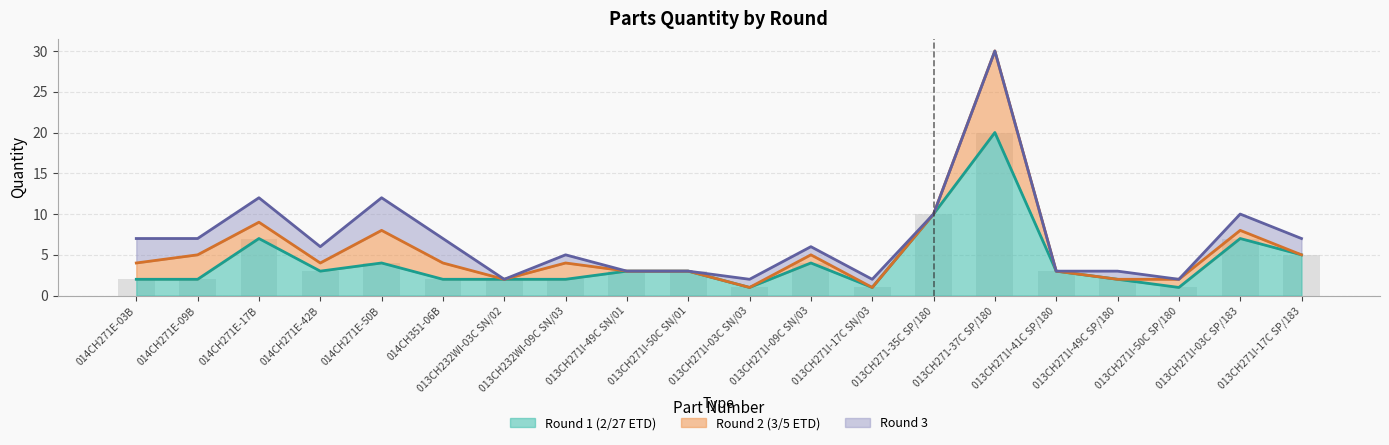

What is the label of the 16th bar from the right?

014CH271E-50B